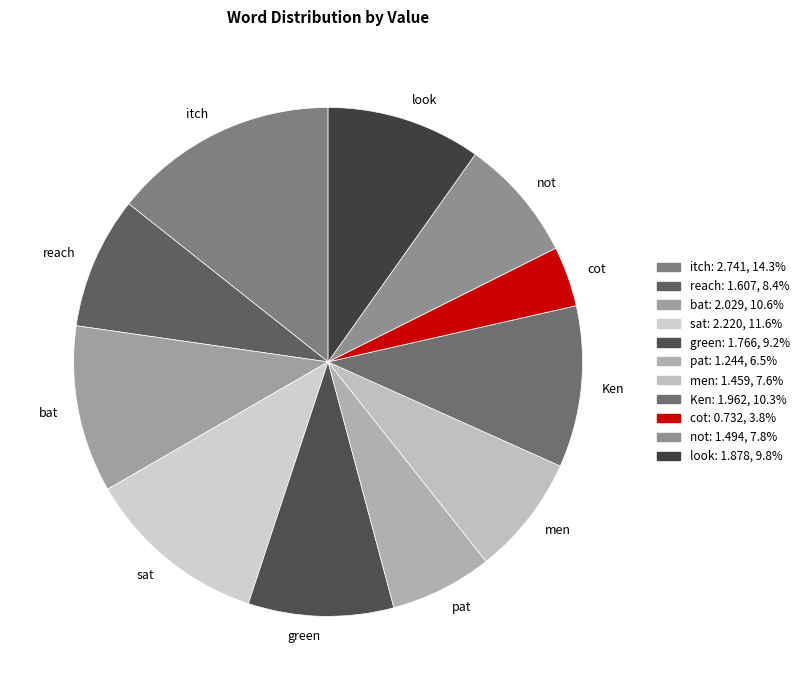

True or false: cot accounts for 10% of the total.

False